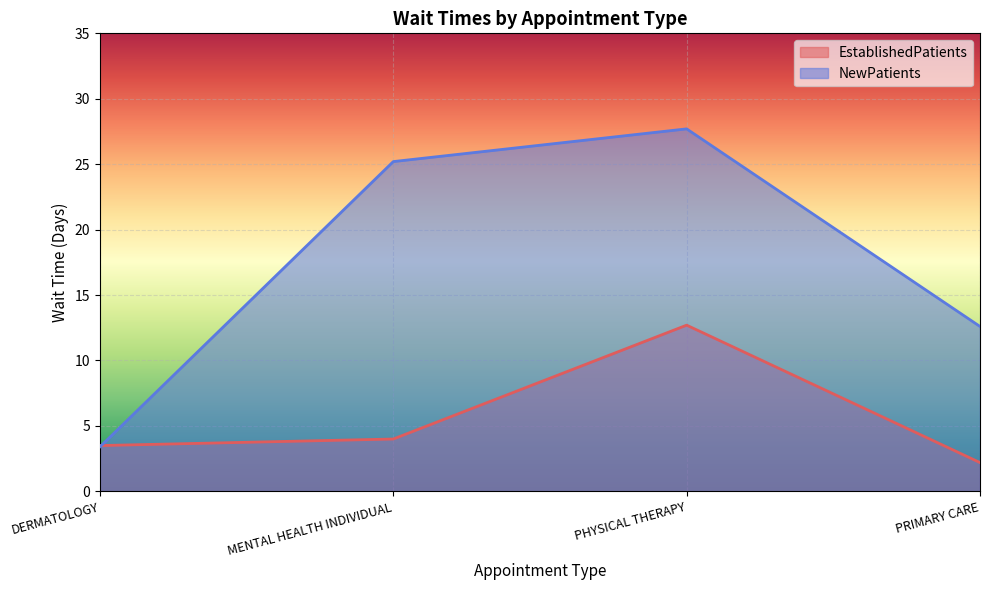

What is the difference between the maximum and minimum values in the NewPatients series?

24.3